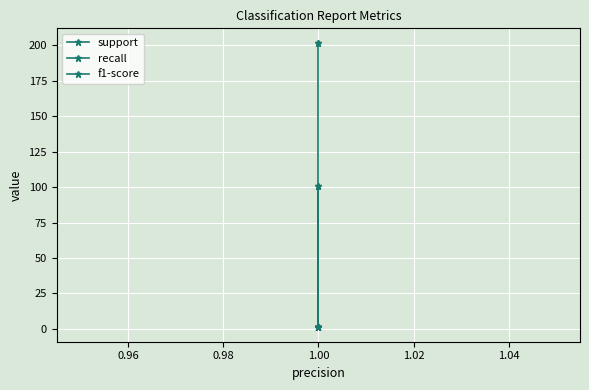

What is the minimum value shown in the chart?

1